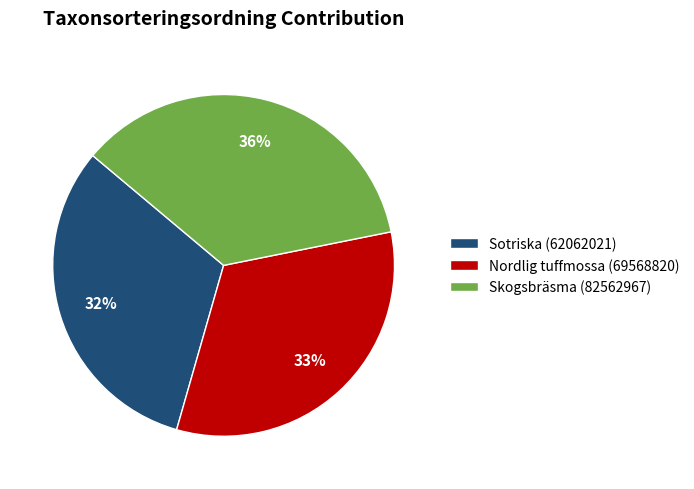

Is it true that Sotriska (62062021) is 32% of the pie?

True